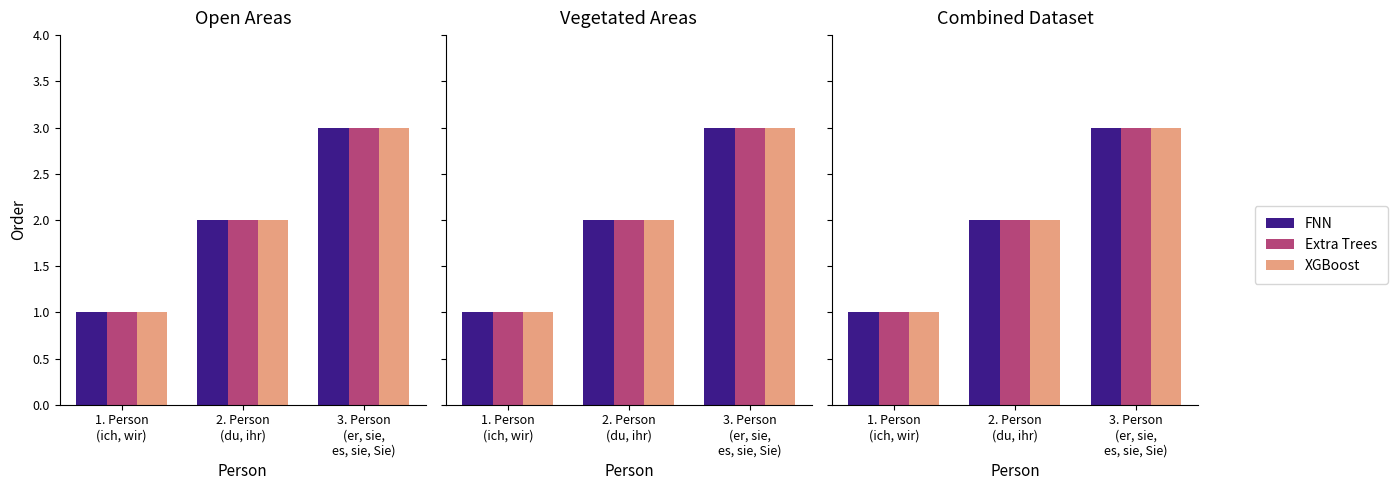

At which label does FNN first exceed 2?

3. Person
(er, sie,
es, sie, Sie)